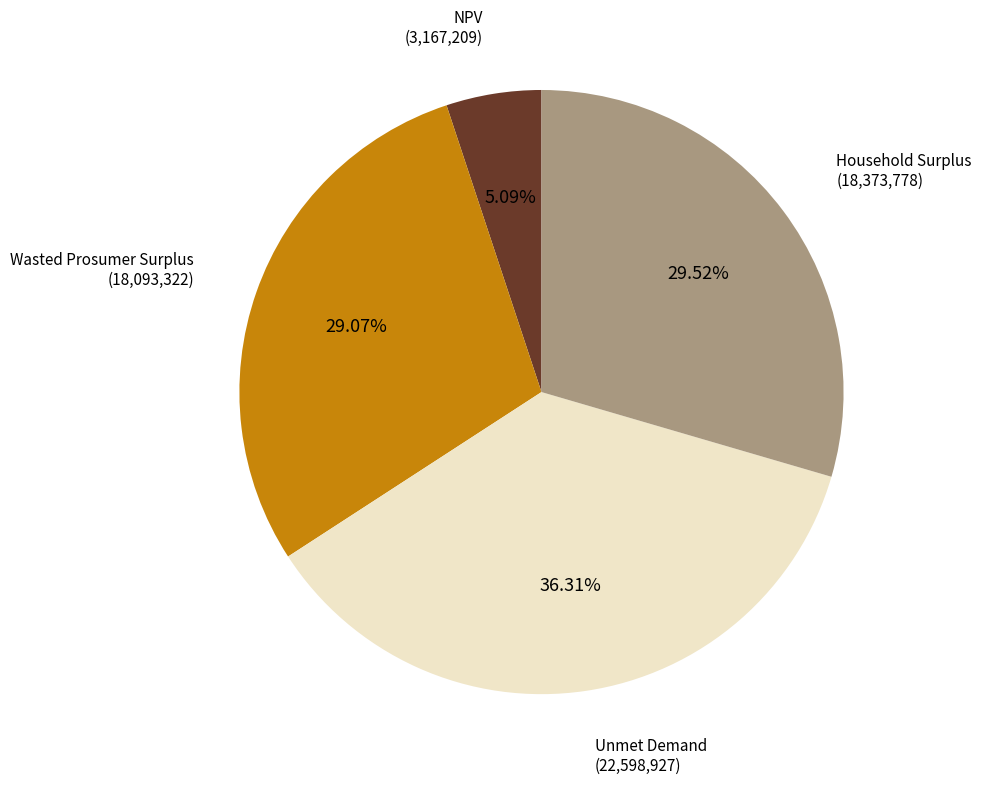

Does any single category account for the majority?

No